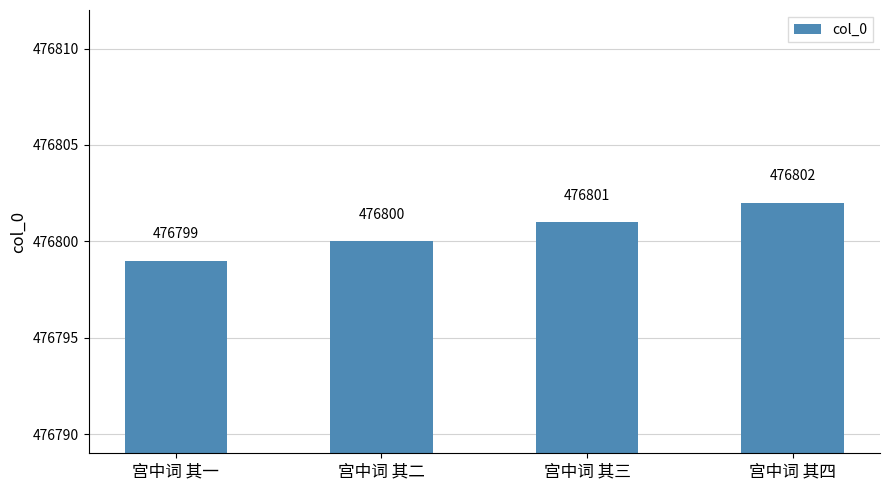

Which has a higher value, 宫中词 其一 or 宫中词 其四?

宫中词 其四